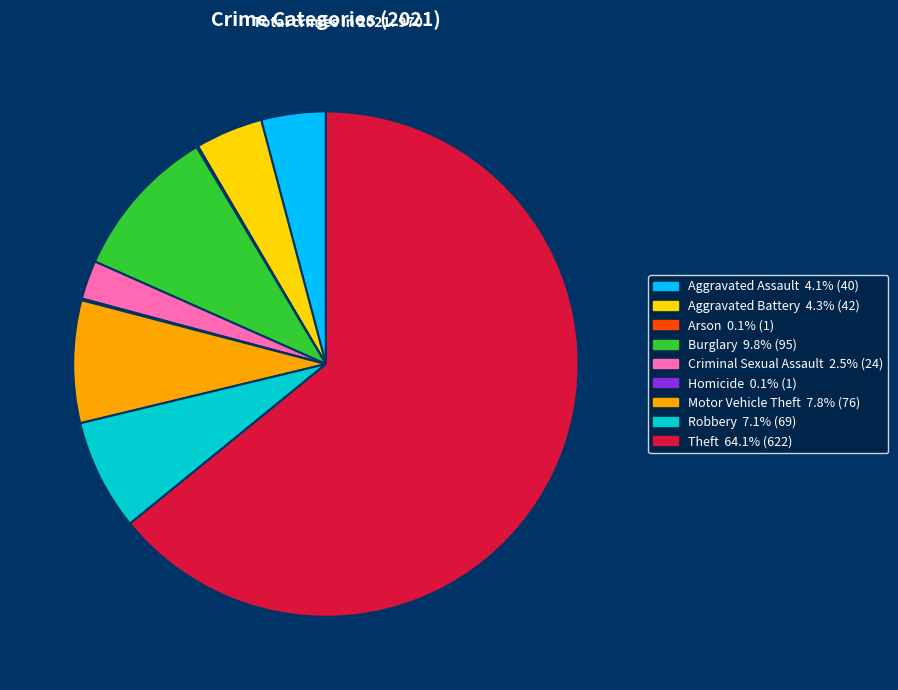

Does Criminal Sexual Assault represent more than half of the total?

No